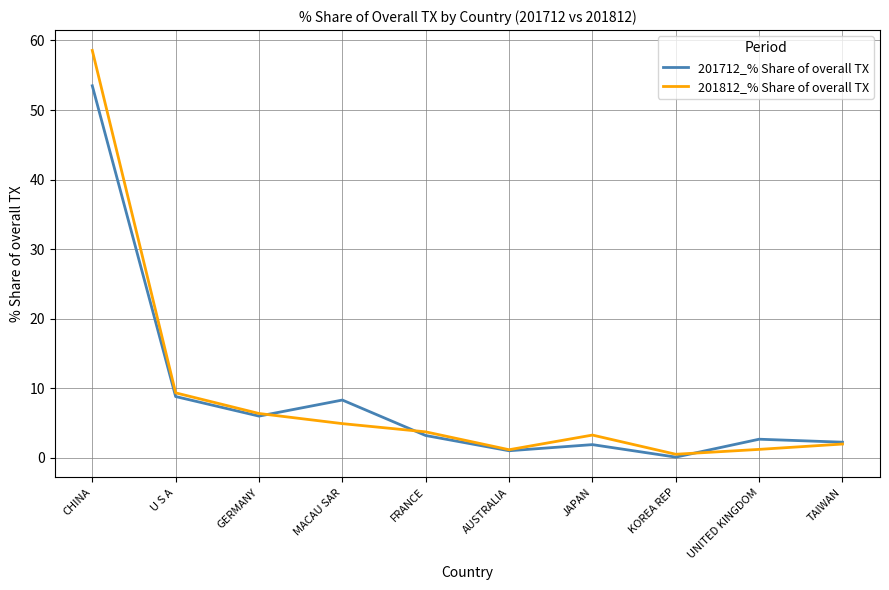

True or false: 201712_% Share of overall TX has more than 1 points higher than both neighbors.

True